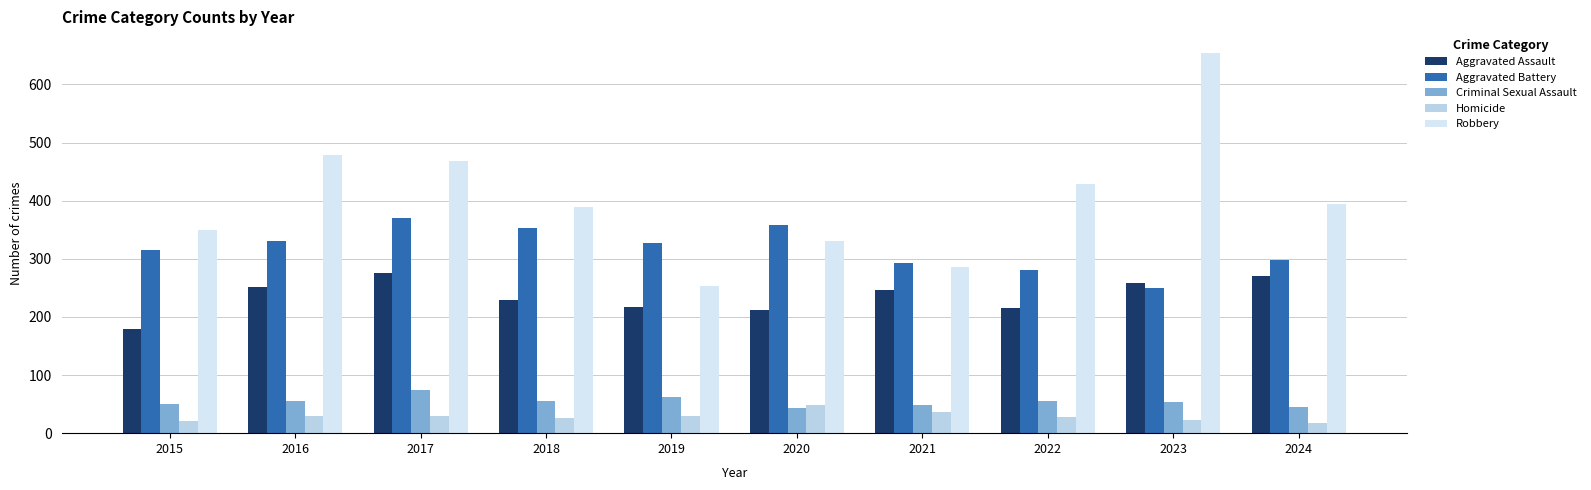

What is the value of the Aggravated Battery bar at the 4th from the left?

353